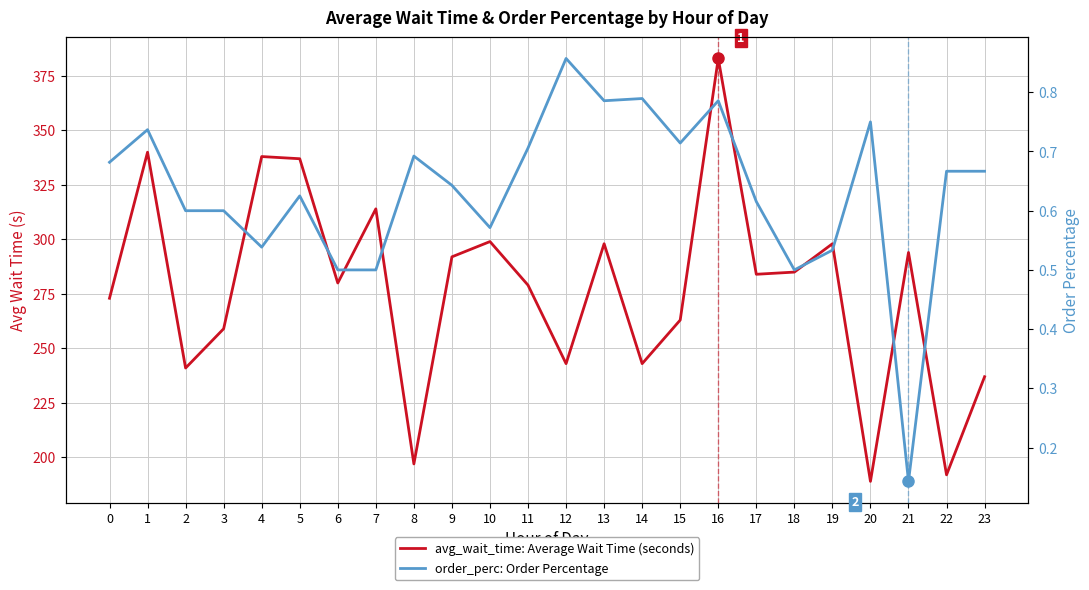

At which label is avg_wait_time: Average Wait Time (seconds) closest to 286?

18